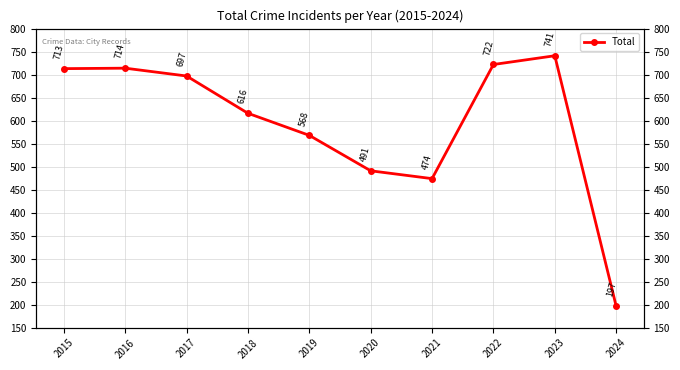

What is the value of the 6th point from the left?

491